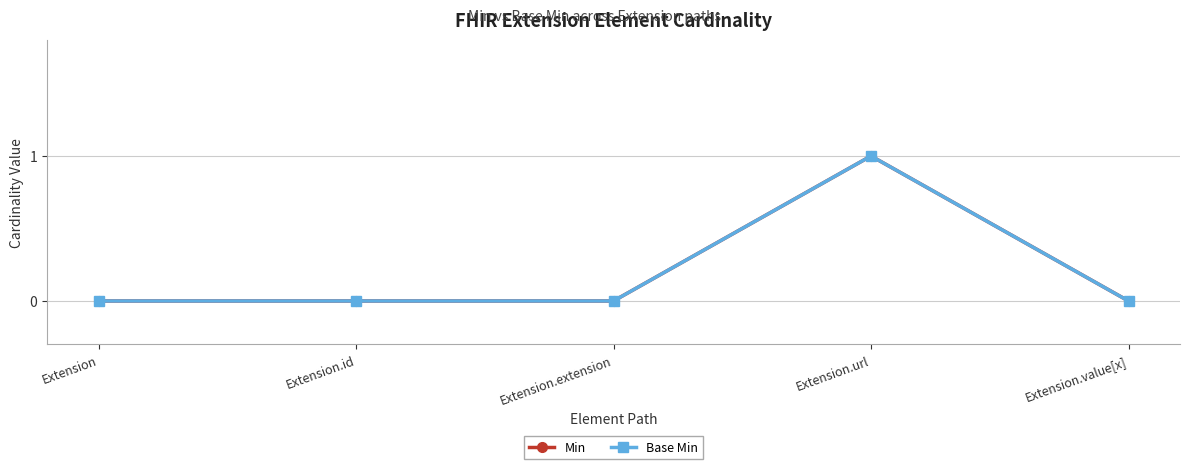

What is the label of the 4th point from the left?

Extension.url